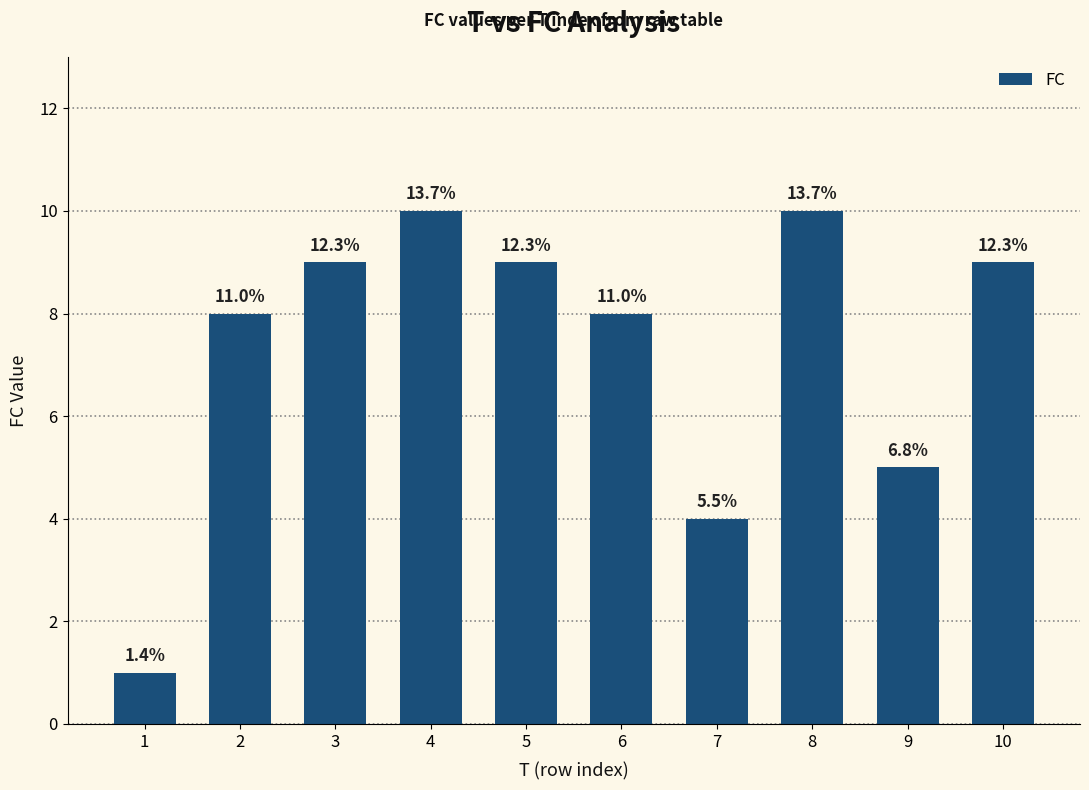

What is the maximum value shown in the chart?

10